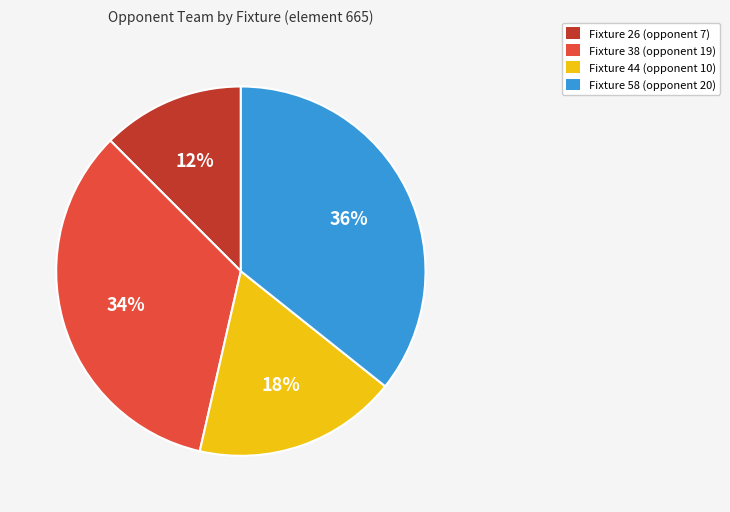

Between Fixture 26 (opponent 7) and Fixture 38 (opponent 19), which is larger?

Fixture 38 (opponent 19)